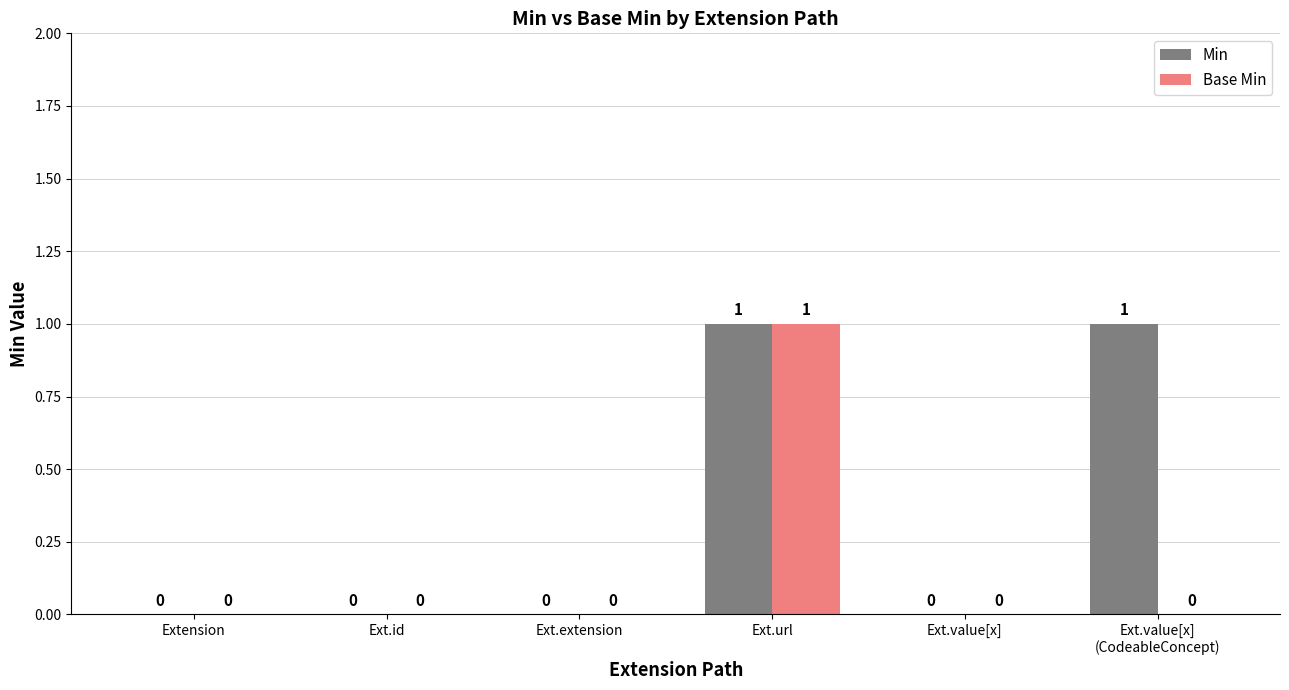

Is it true that Min equals 1 at Extension?

False